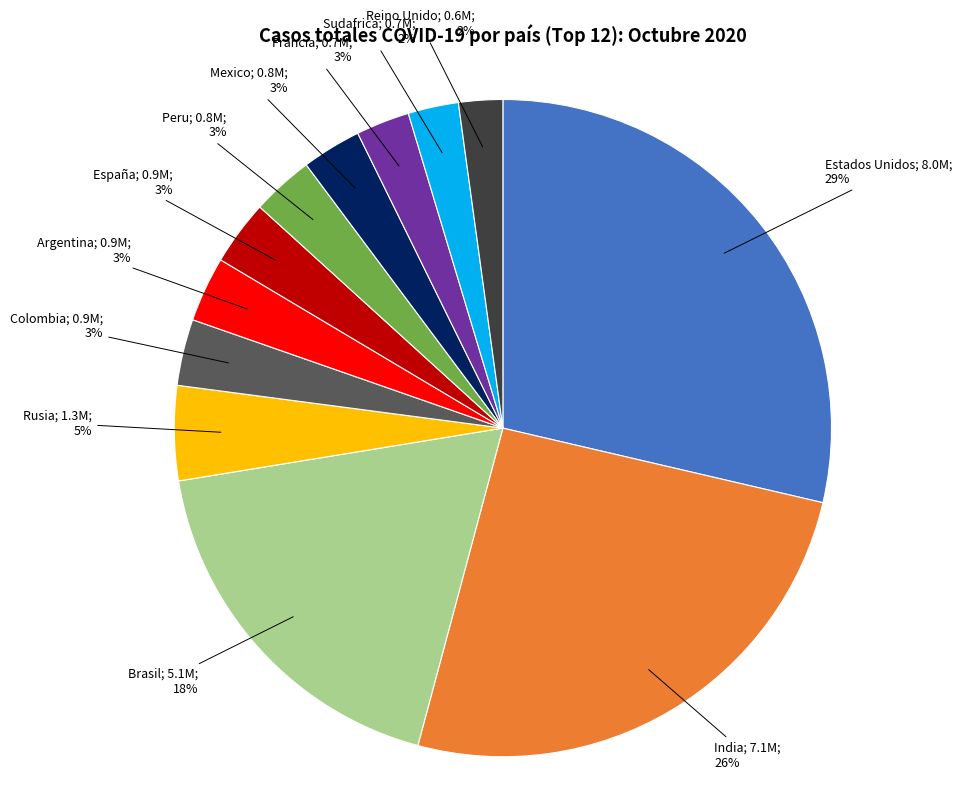

To the nearest percent, what is the average slice percentage?

8%